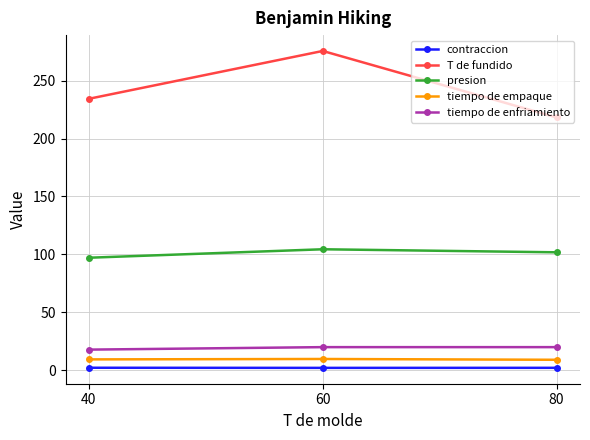

True or false: presion has a value of 104.4 at 60.

True